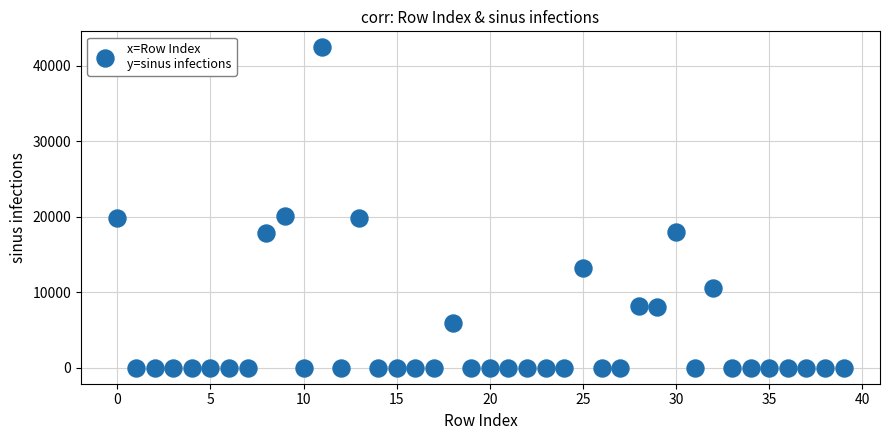

What is the range of Y values (max minus min)?

42457.2